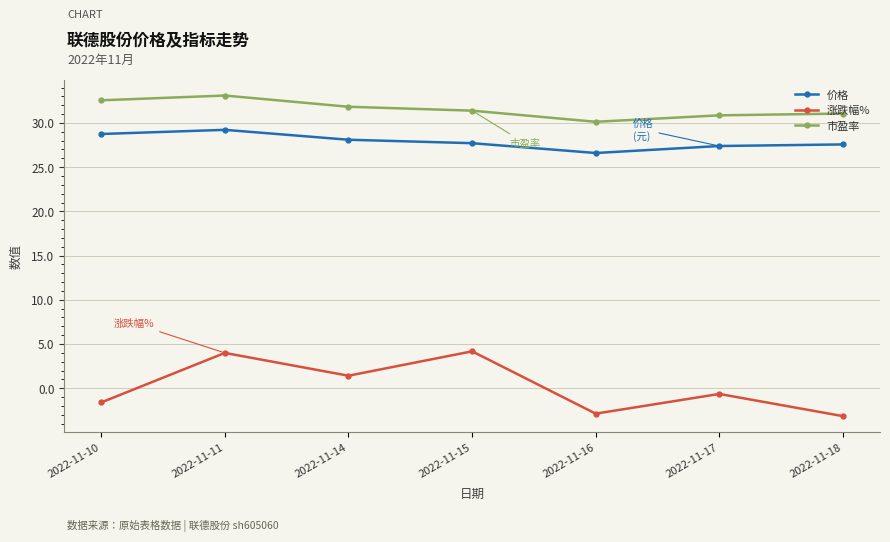

At how many categories does at least one series exceed 7?

7